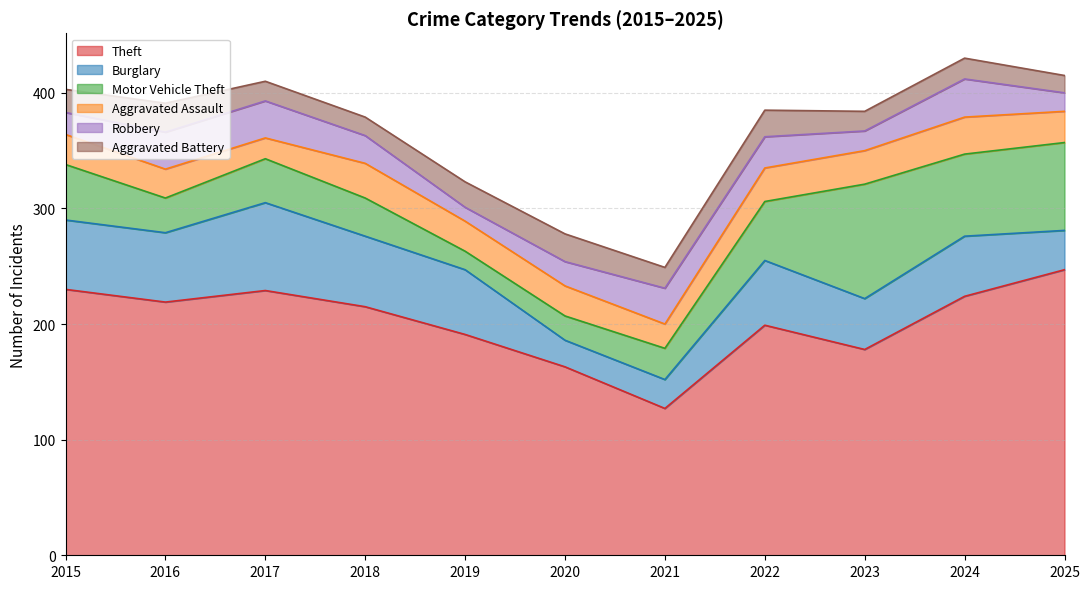

The Burglary series shows 52 at 2024. True or false?

True